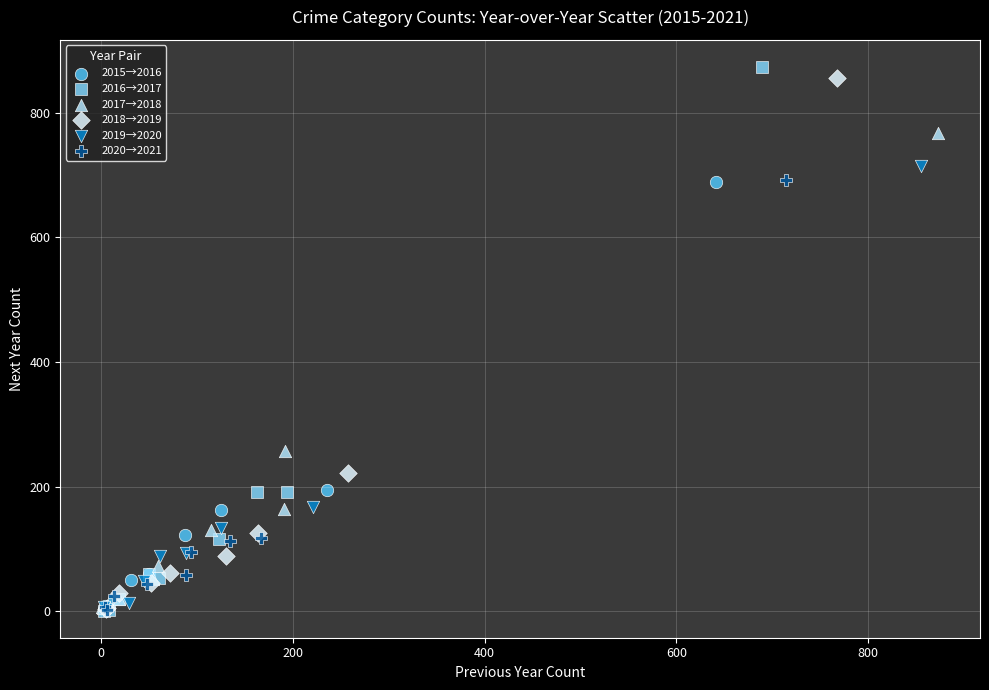

What are all the series names shown in the legend?

2015→2016, 2016→2017, 2017→2018, 2018→2019, 2019→2020, 2020→2021